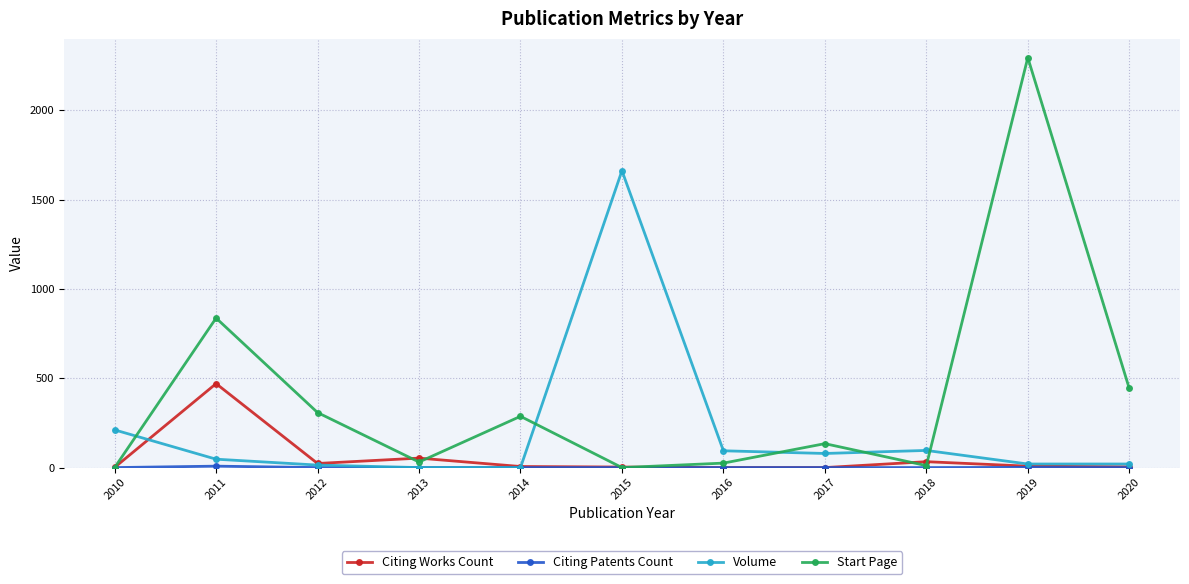

The value of Volume at 2015 is 1662. True or false?

True